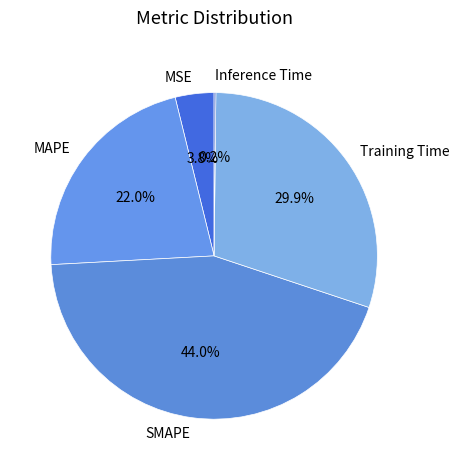

Which category has the biggest portion of the pie?

SMAPE